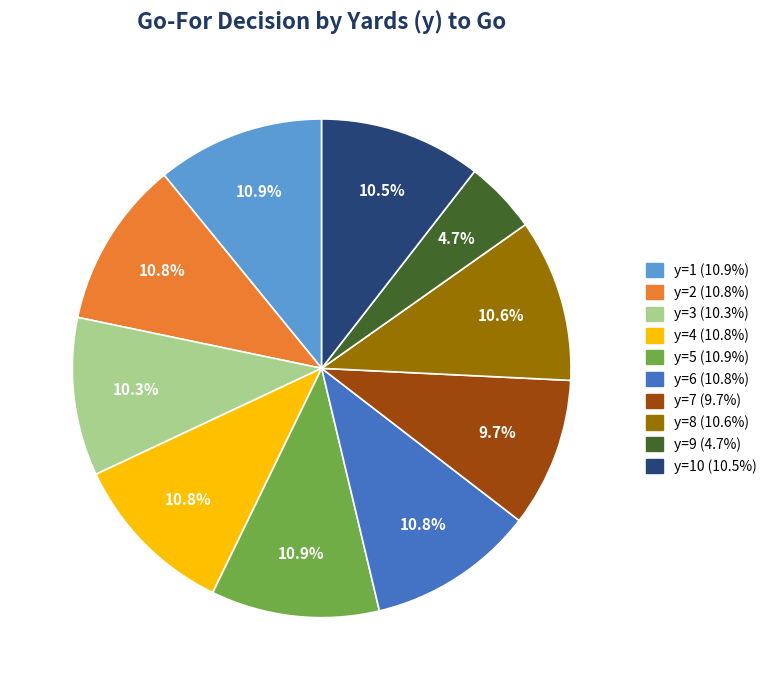

To the nearest percent, what is the average slice percentage?

10%